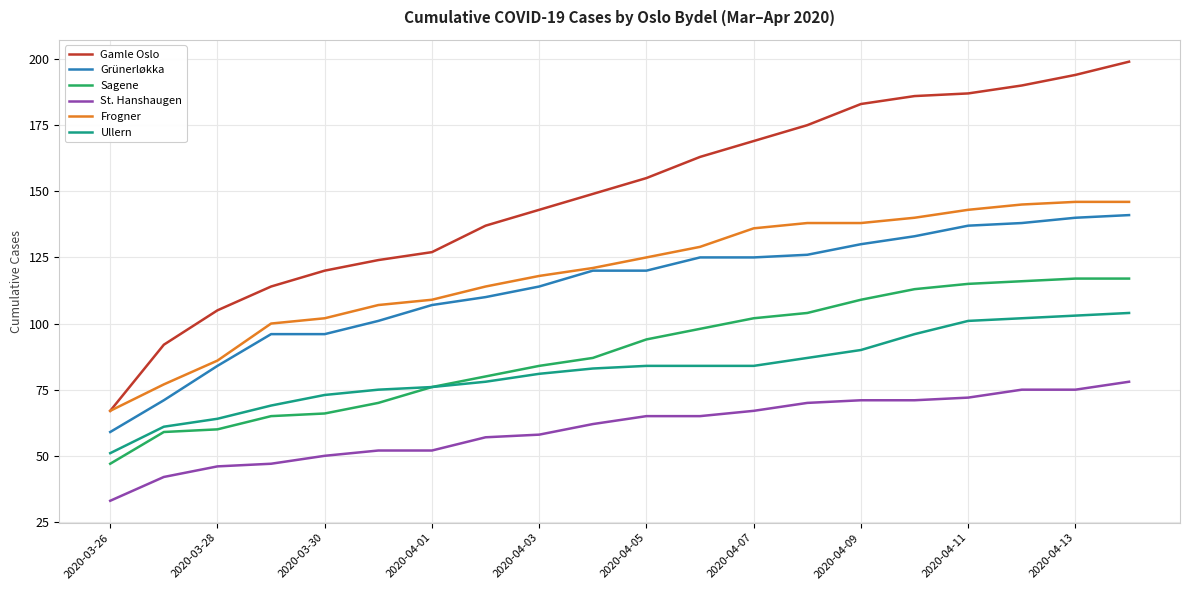

What is the average value of the Grünerløkka series?

114